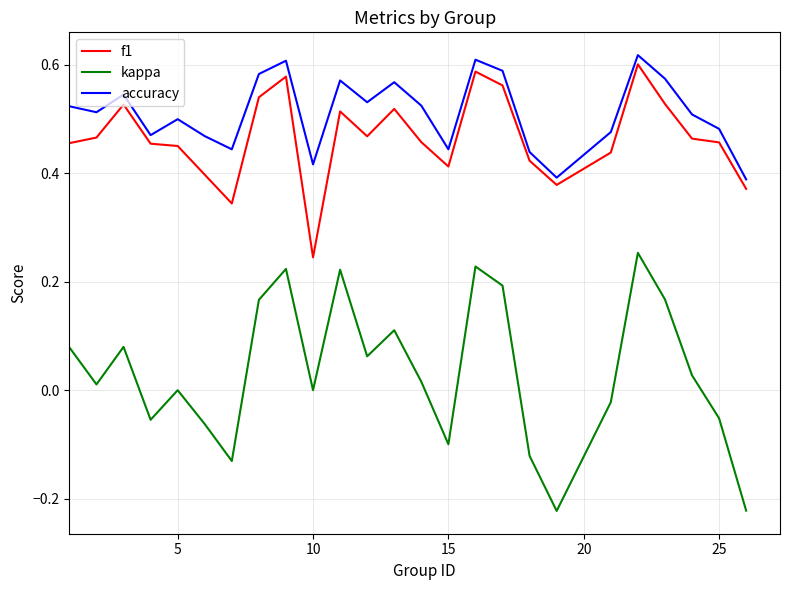

Which series has the largest range (max minus min)?

kappa